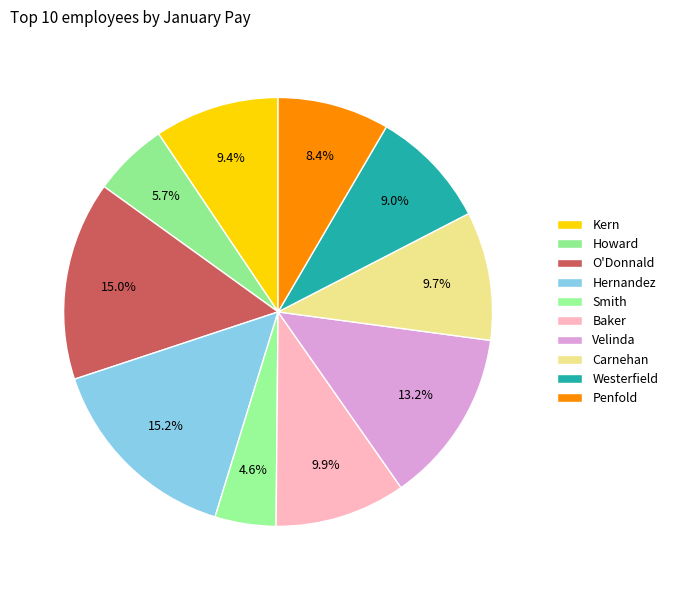

To the nearest percent, what percentage of the pie is Westerfield?

9%